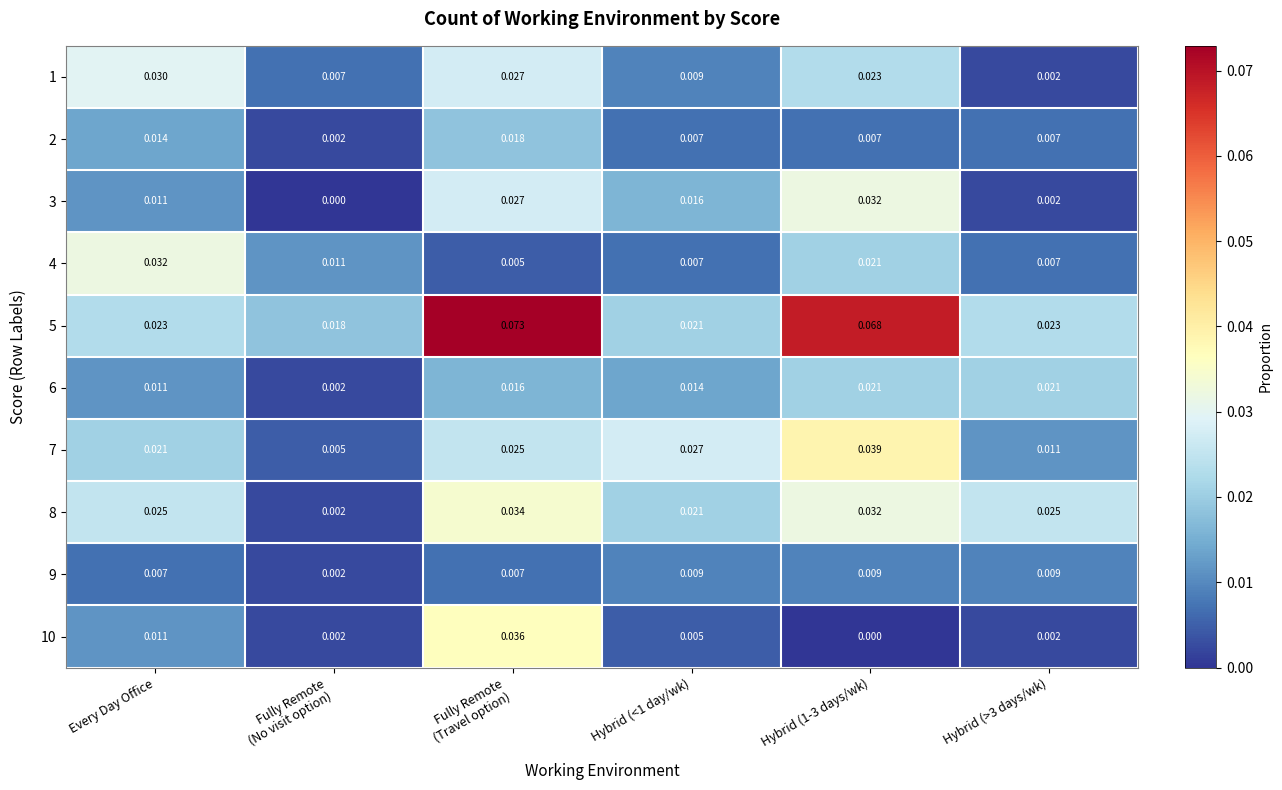

How many data points does each series have?

6